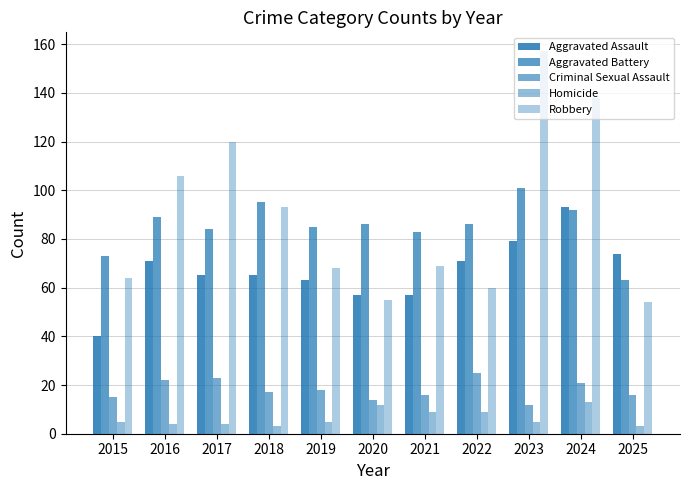

List the labels in order of Aggravated Assault value, largest first.

2024, 2023, 2025, 2016, 2022, 2017, 2018, 2019, 2020, 2021, 2015